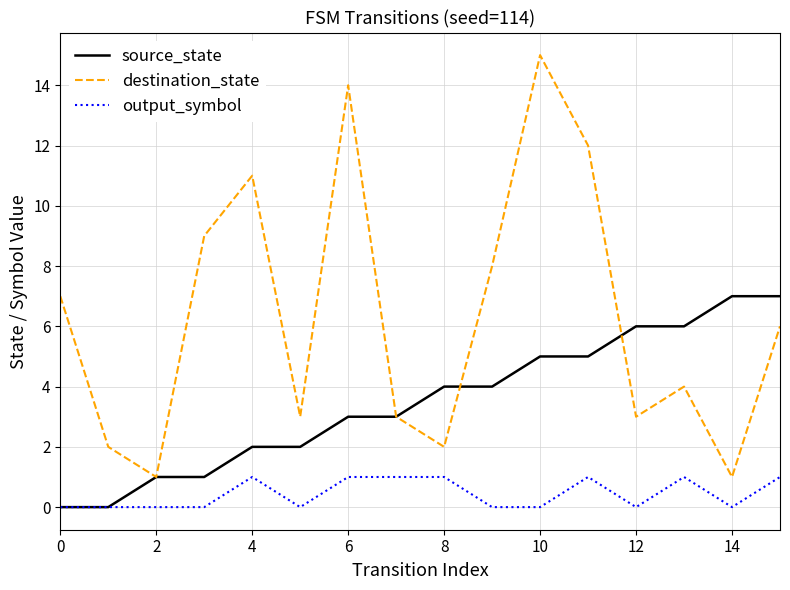

True or false: output_symbol and destination_state intersect in this chart.

False